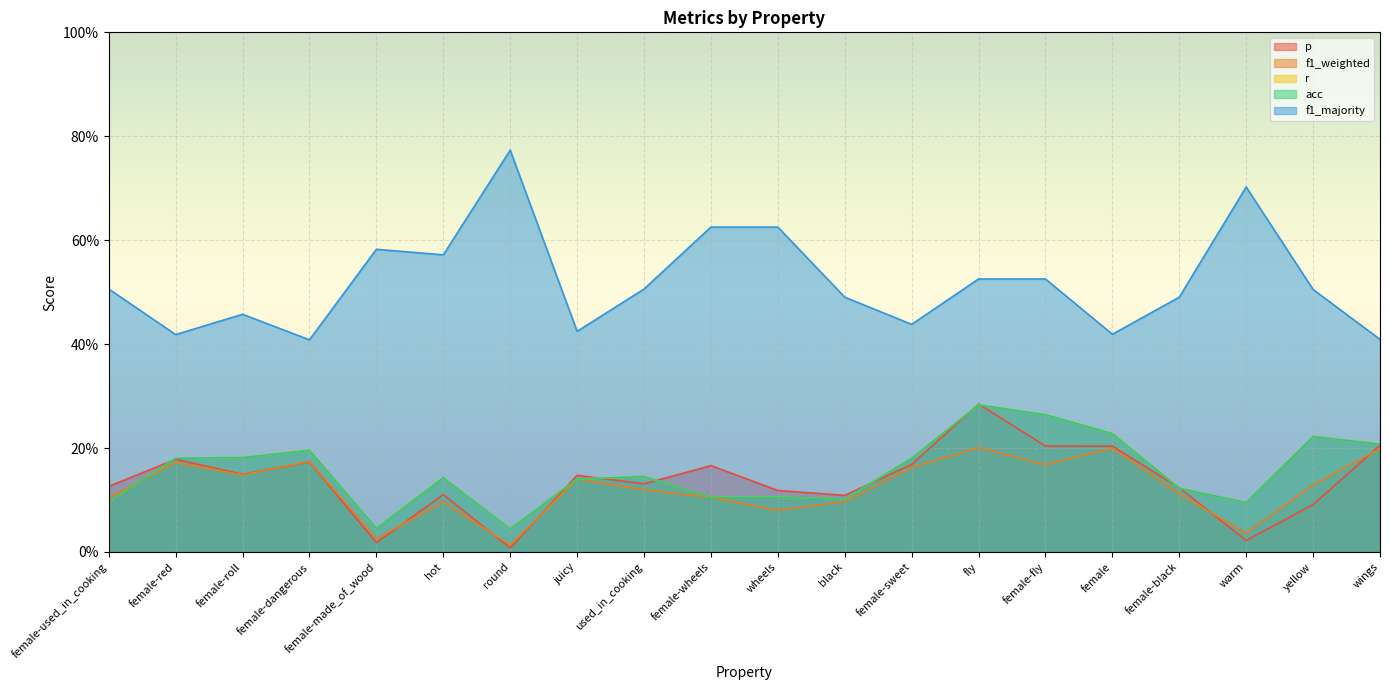

At how many categories does at least one series exceed 0?

20